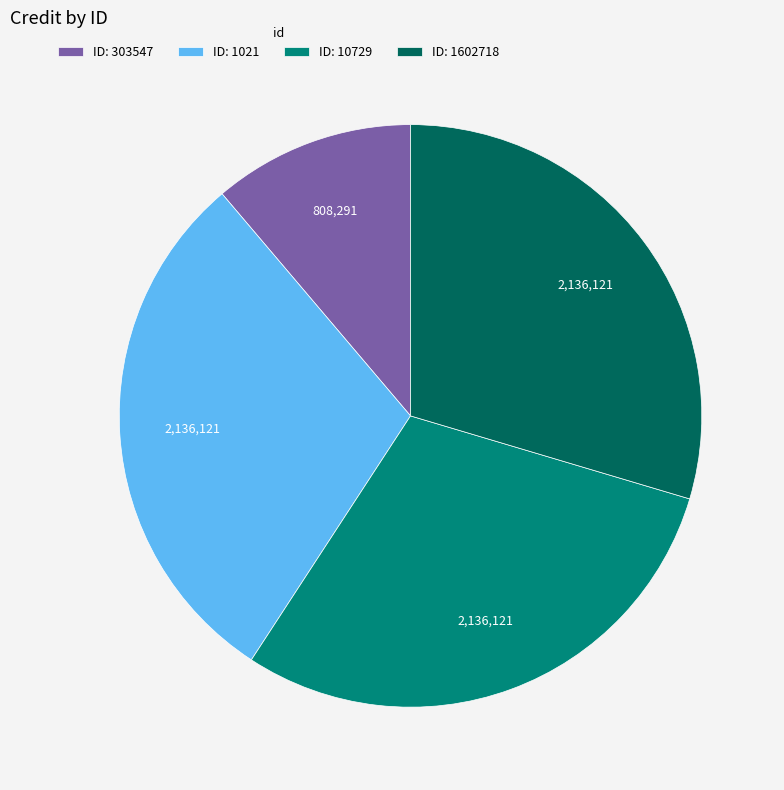

The ID: 303547 slice represents 11% of the pie. True or false?

True